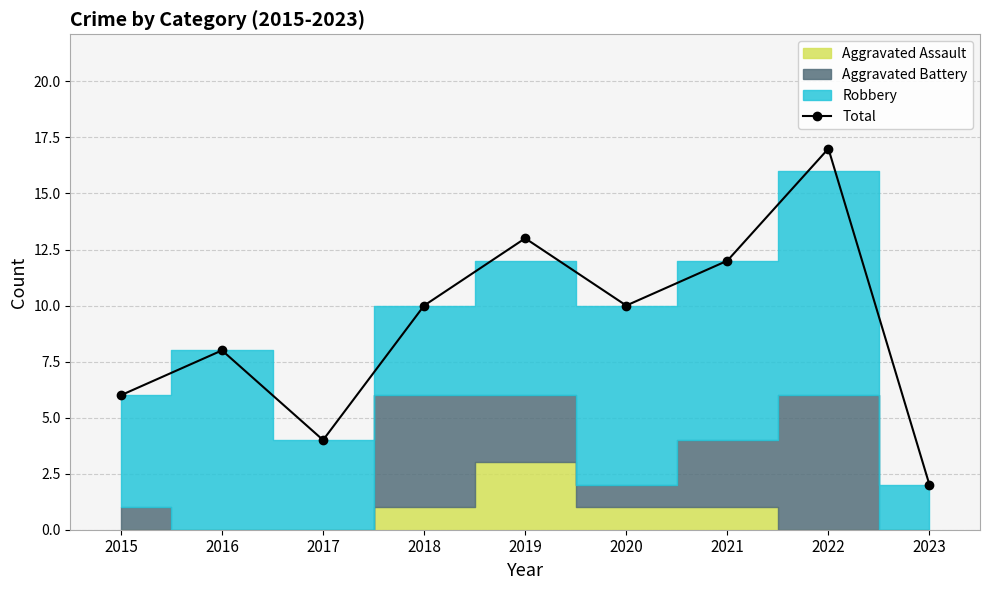

What is the value of the 4th point from the left?

10